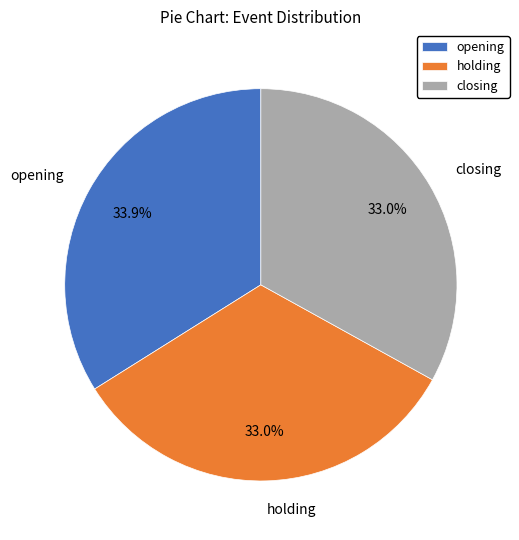

Count the number of slices in the pie.

3